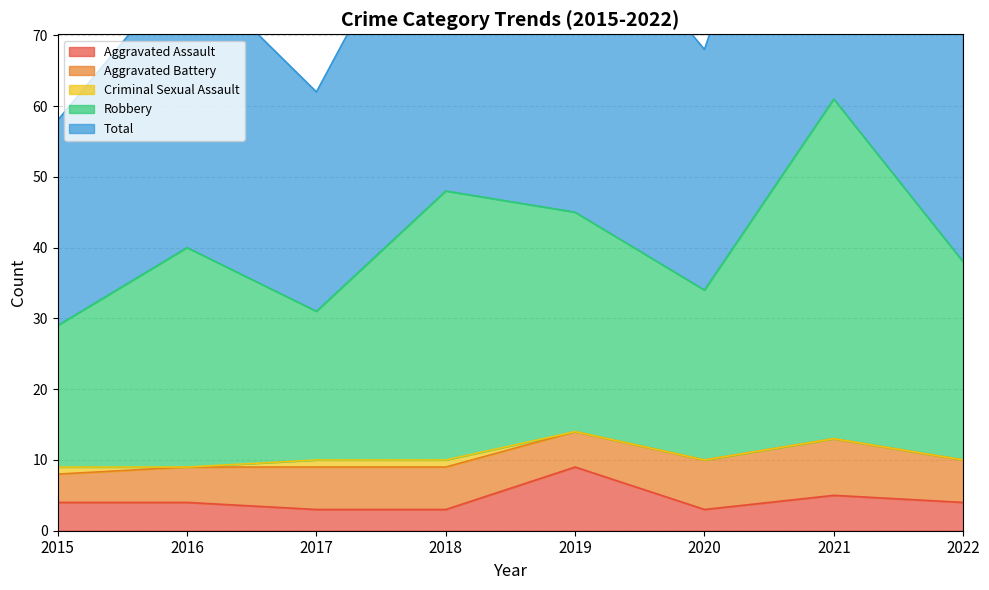

At which label is Aggravated Assault closest to 6?

2021